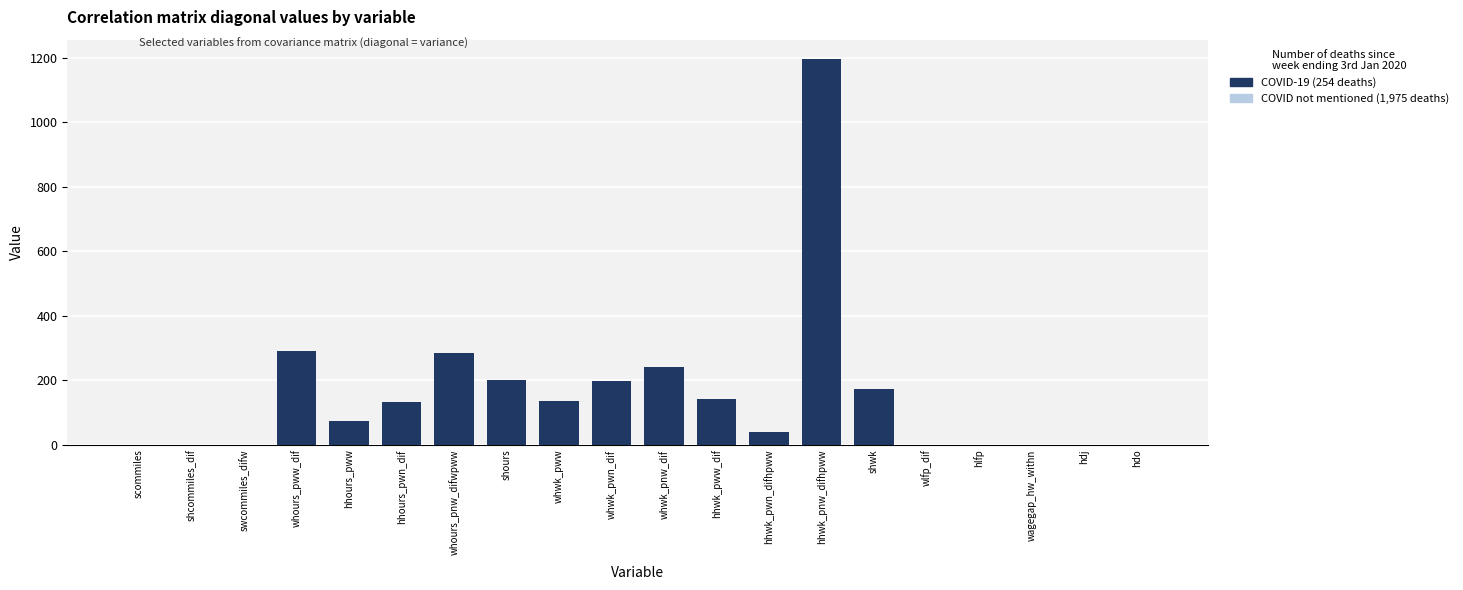

Which category has the lowest value in the COVID-19 (254 deaths) series?

hlfp